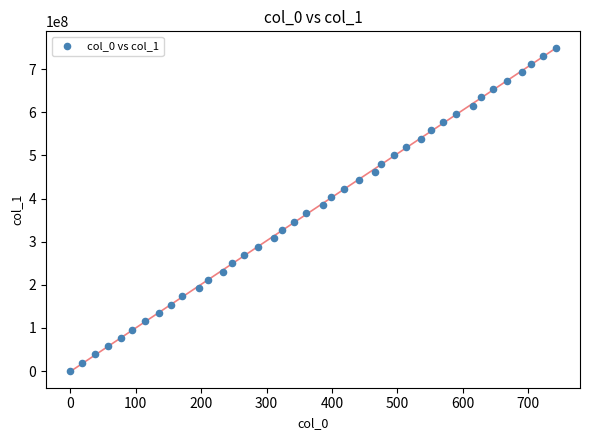

What is the range of Y values (max minus min)?

750000030